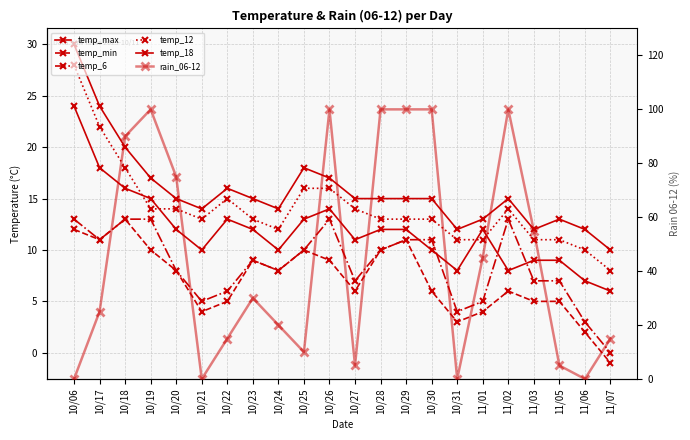

How many distinct data groups are displayed?

6